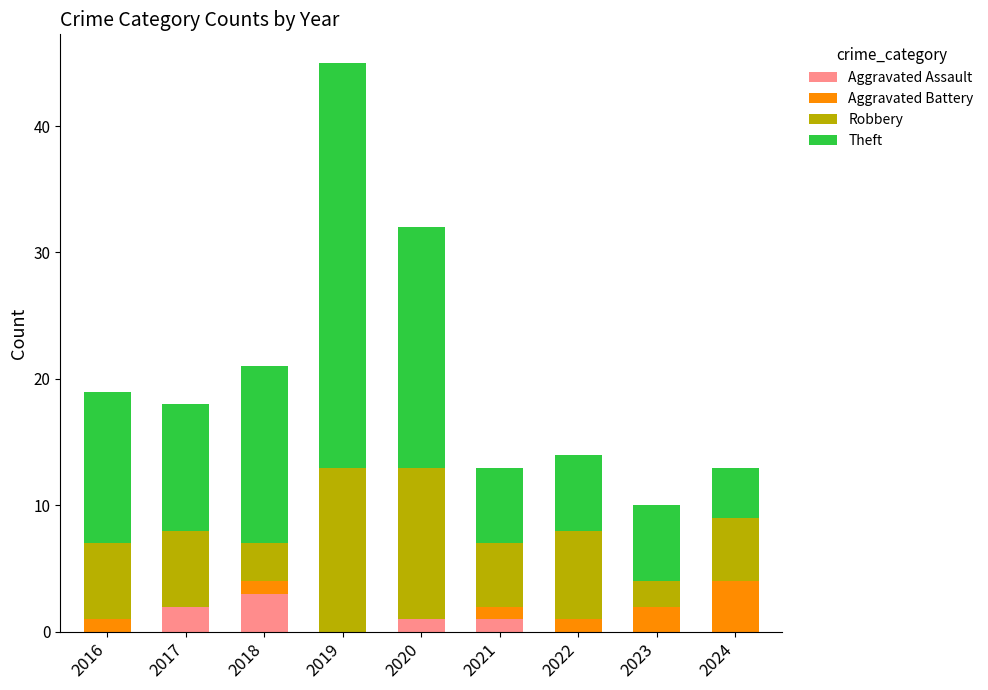

At which label does Aggravated Assault reach its peak?

2018